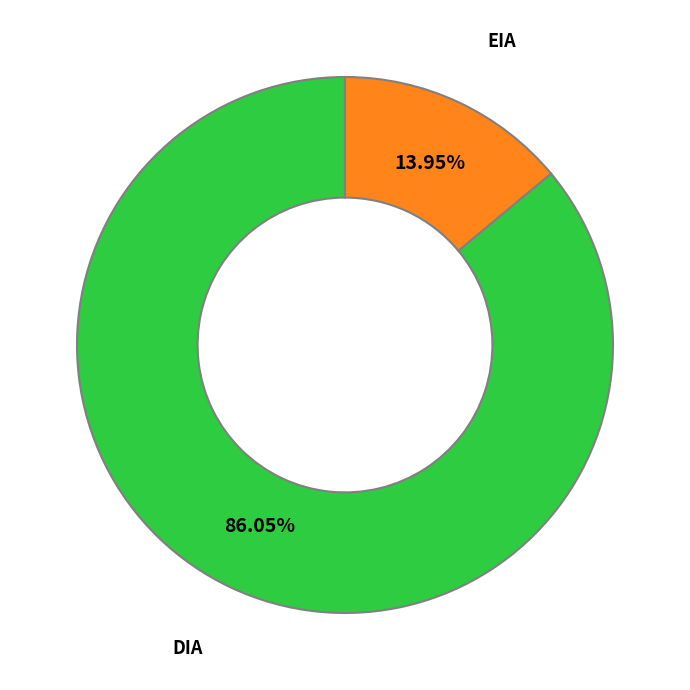

Does any single category account for the majority?

Yes